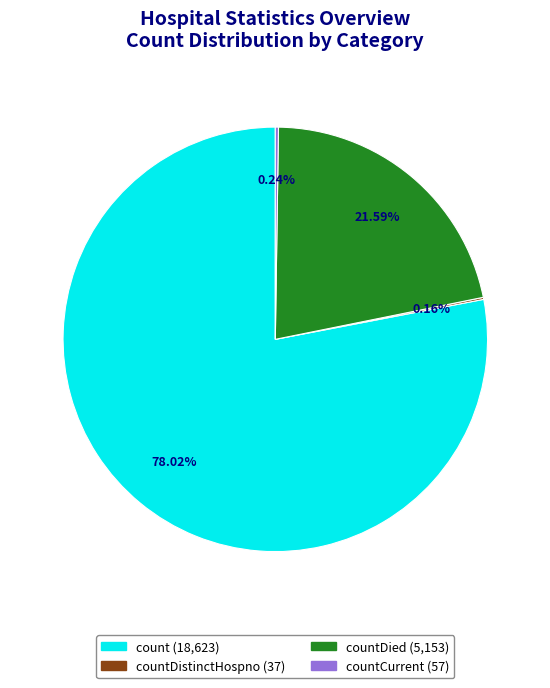

Is there any slice that represents more than half of the pie?

Yes